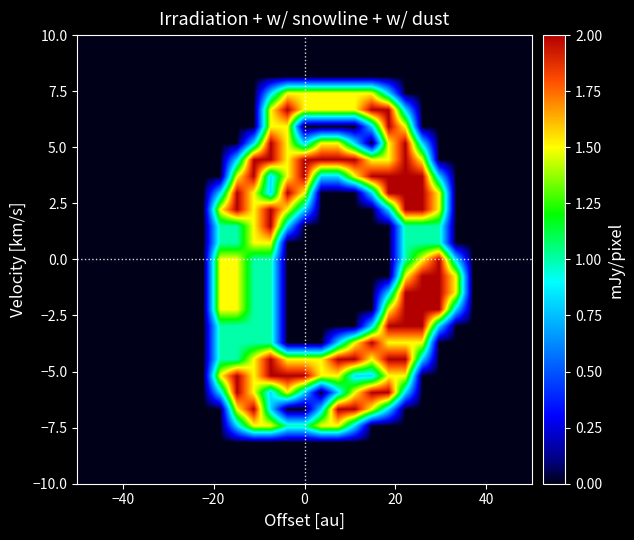

How many data points does each series have?

27